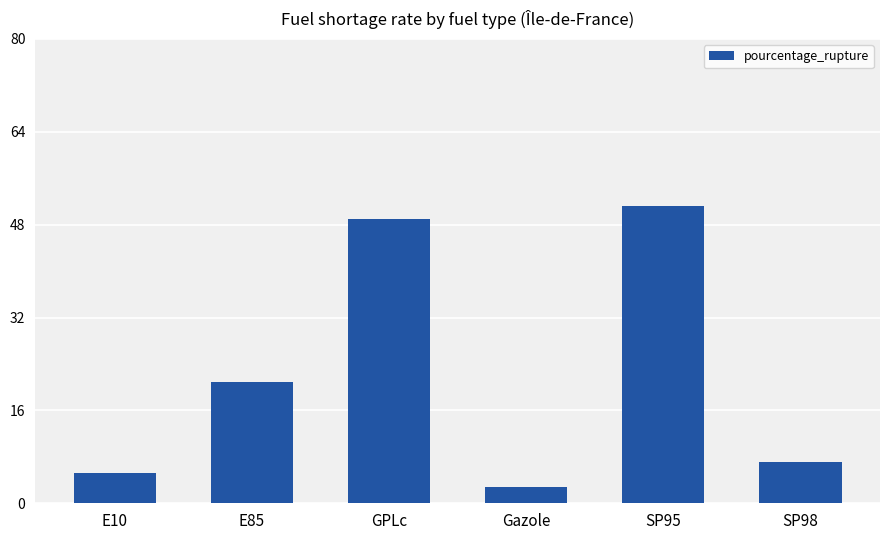

What is the change in value from E10 to SP98?

+1.9